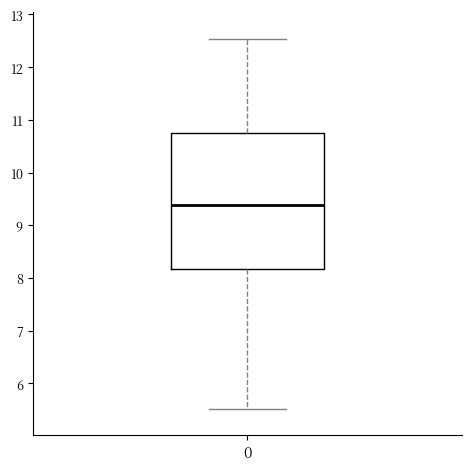

Read this box plot against the y-axis: the position of the median line, the range covered by the box, and the ends of both whiskers. The values are not printed on the chart, so give them approximately, as read against the axis.

median 9.4, box 8.2 to 10.7, whiskers 5.5 to 12.5